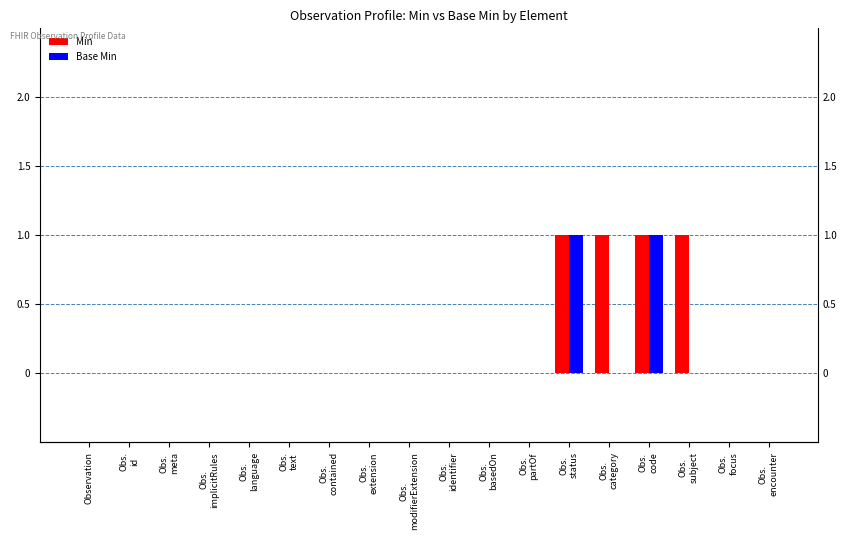

How many Base Min values are between 0 and 1?

18